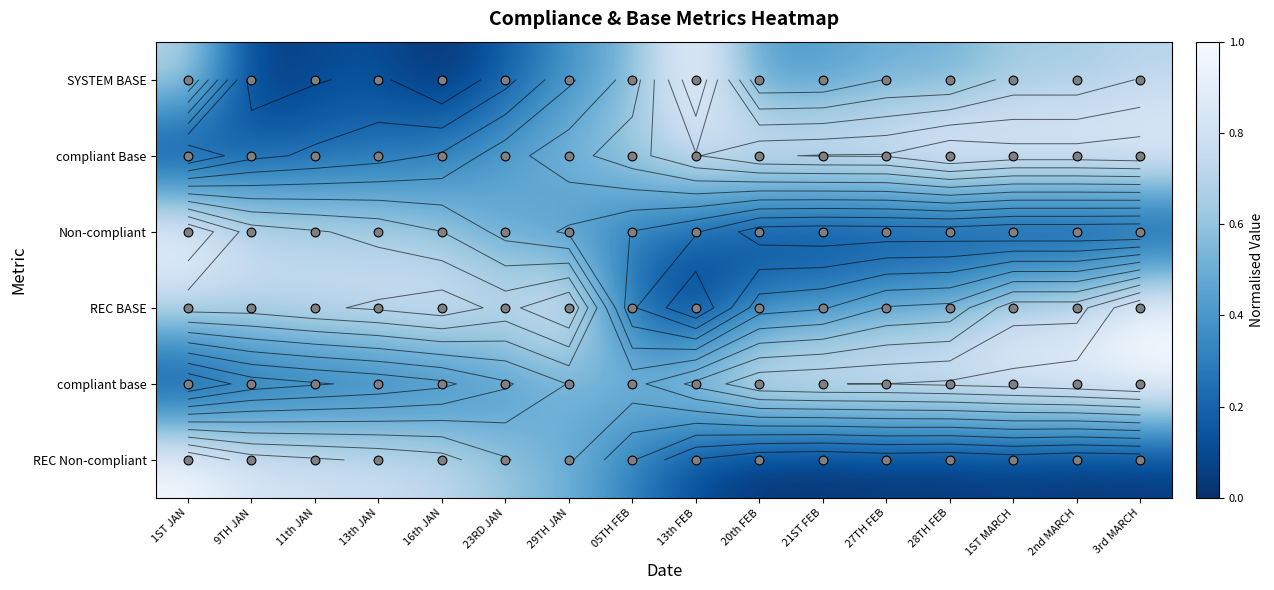

At which category is the sum across all series the highest?

3rd MARCH